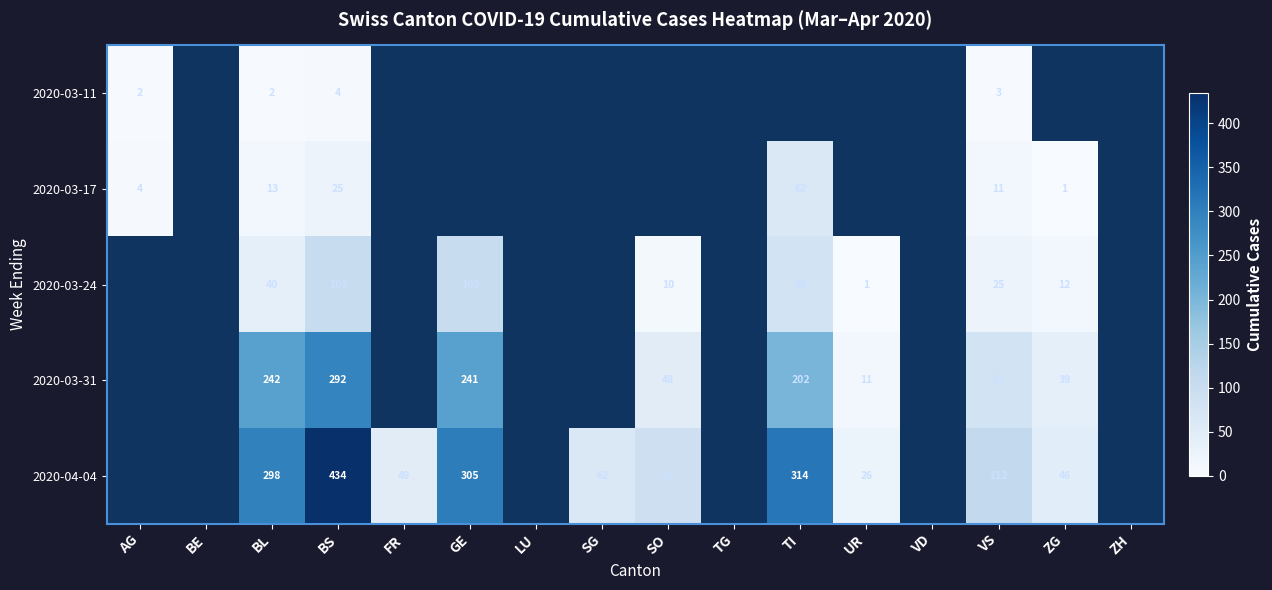

The 2020-03-31 series shows 242 at BL. True or false?

True